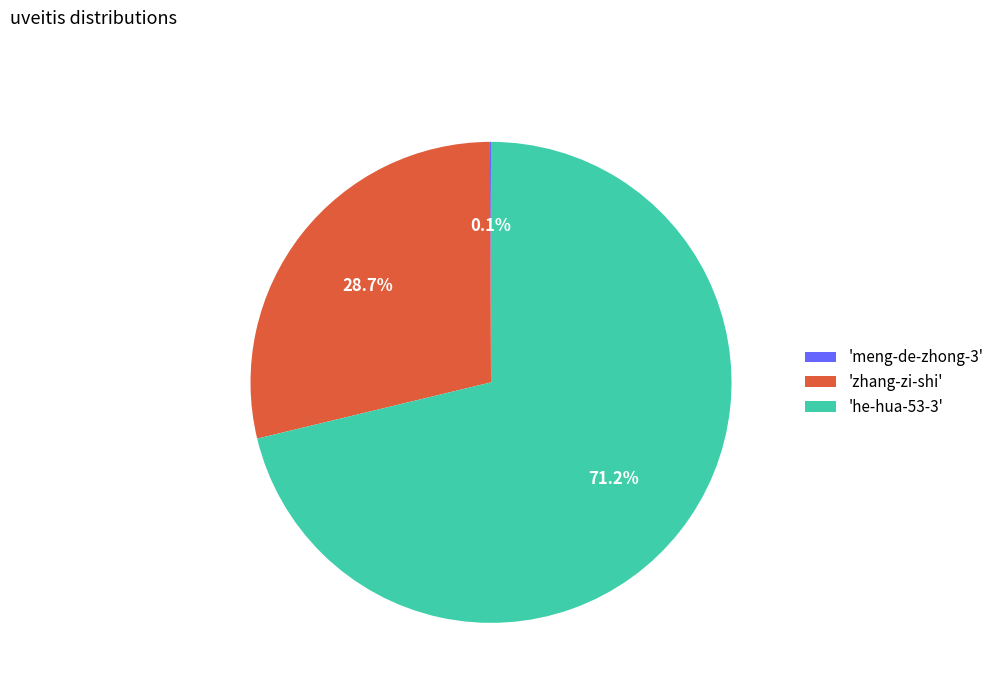

Is there any slice that represents more than half of the pie?

Yes